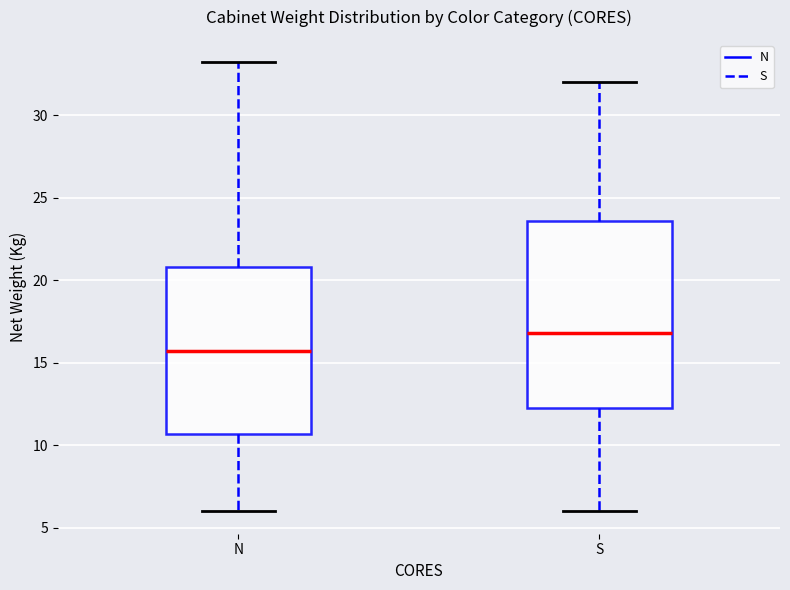

Reading left to right, read every box against the y-axis: the position of its median line, the range the box covers, and the ends of its whiskers. The values are not printed on the chart, so give them approximately, as read against the axis.

N: median 15.5, box 10.5 to 21.0, whiskers 6.0 to 33.0
S: median 17.0, box 12.5 to 23.5, whiskers 6.0 to 32.0